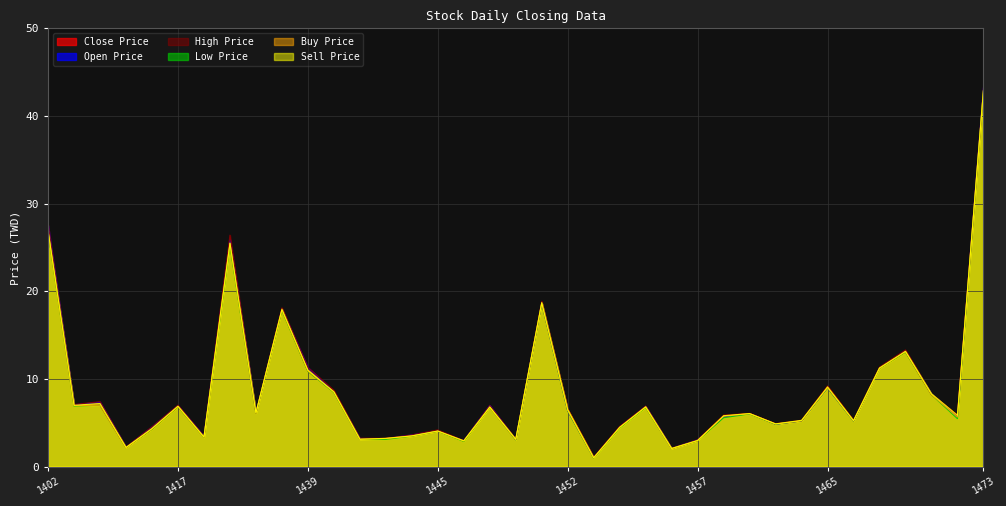

How many distinct data groups are displayed?

6